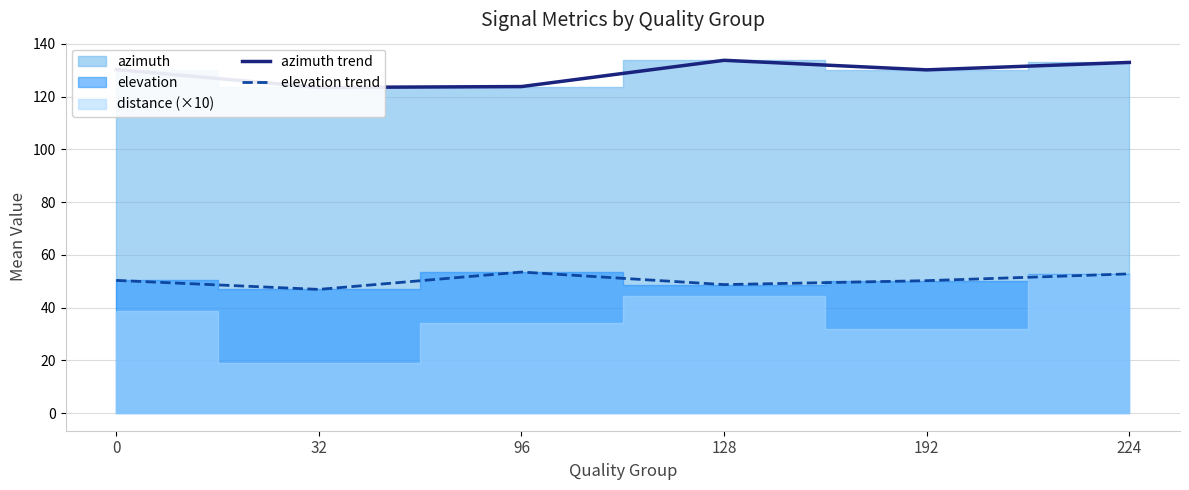

Where is the first local minimum for azimuth trend?

32